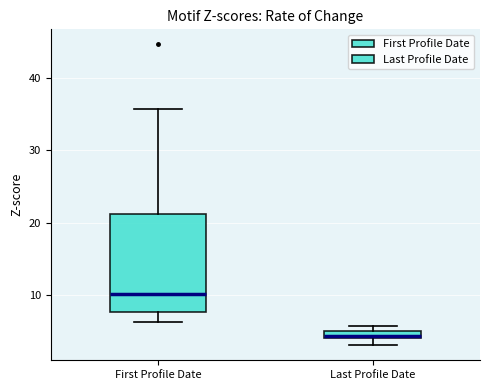

Comparing the boxes themselves (not the whiskers), which one is the tallest?

First Profile Date